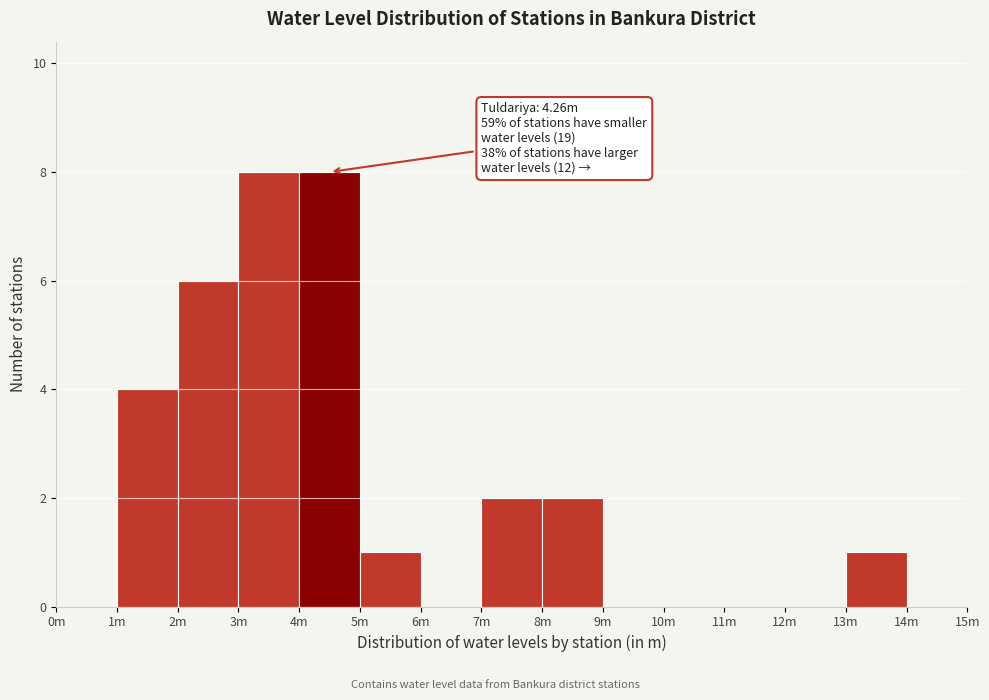

Reading left to right, list all the values displayed in this chart.

0m=0	1m=4	2m=6	3m=8	4m=8	5m=1	6m=0	7m=2	8m=2	9m=0	10m=0	11m=0	12m=0	13m=1	14m=0